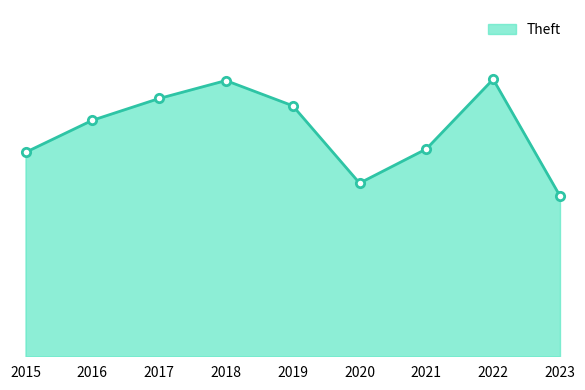

Does the chart have visible grid lines?

No